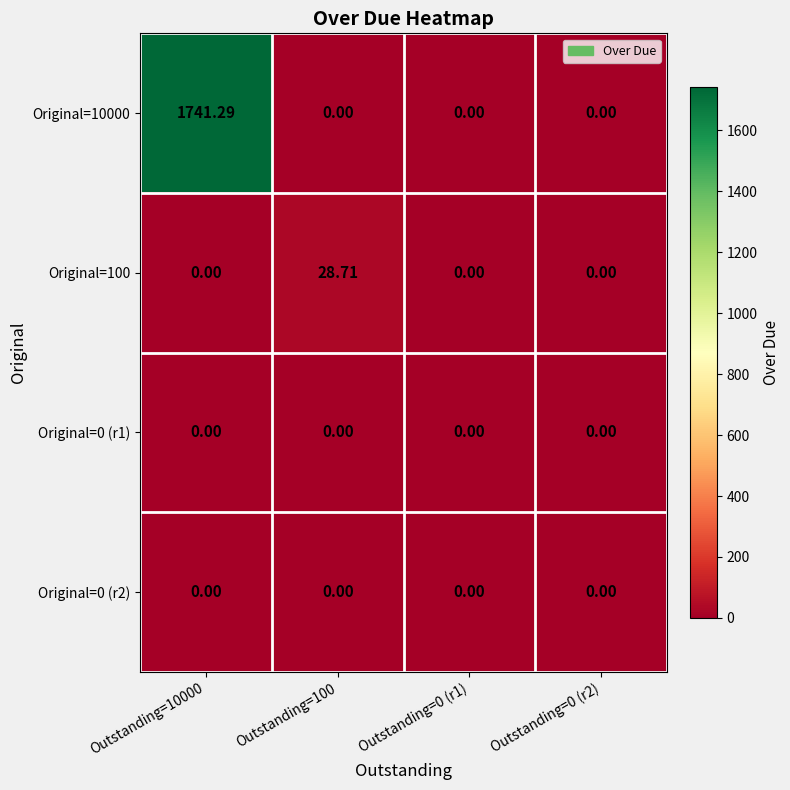

At how many categories does at least one series exceed 27?

2